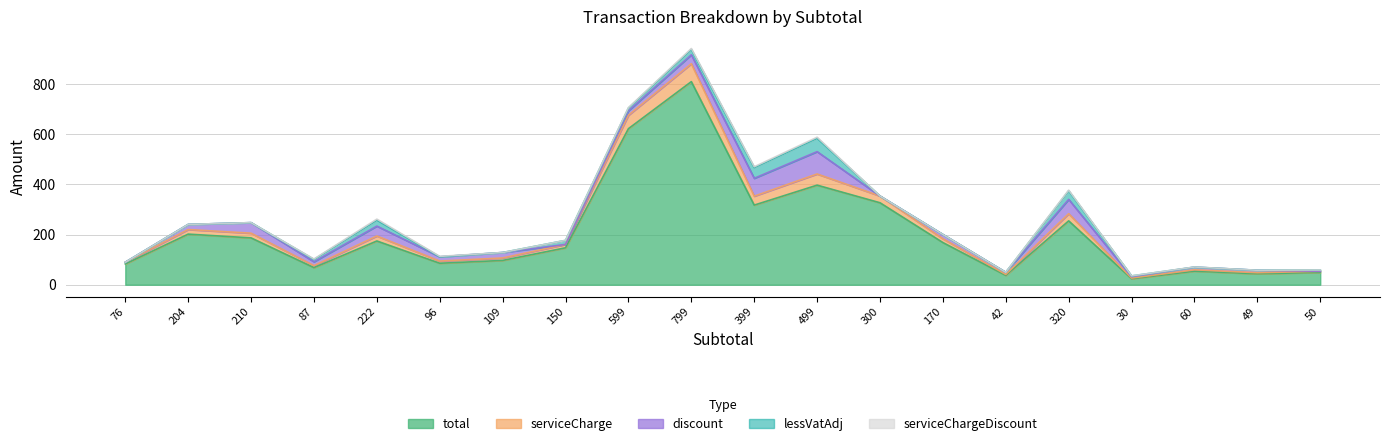

True or false: total and serviceChargeDiscount intersect in this chart.

False